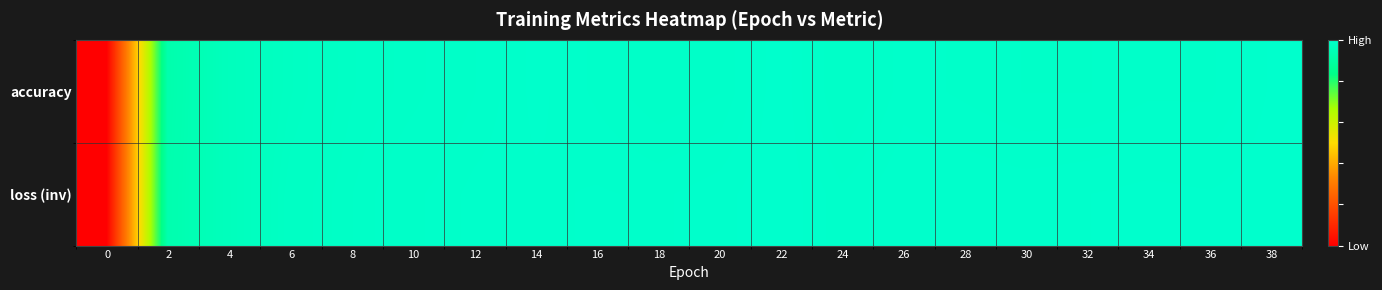

At which category is the sum across all series the highest?

22